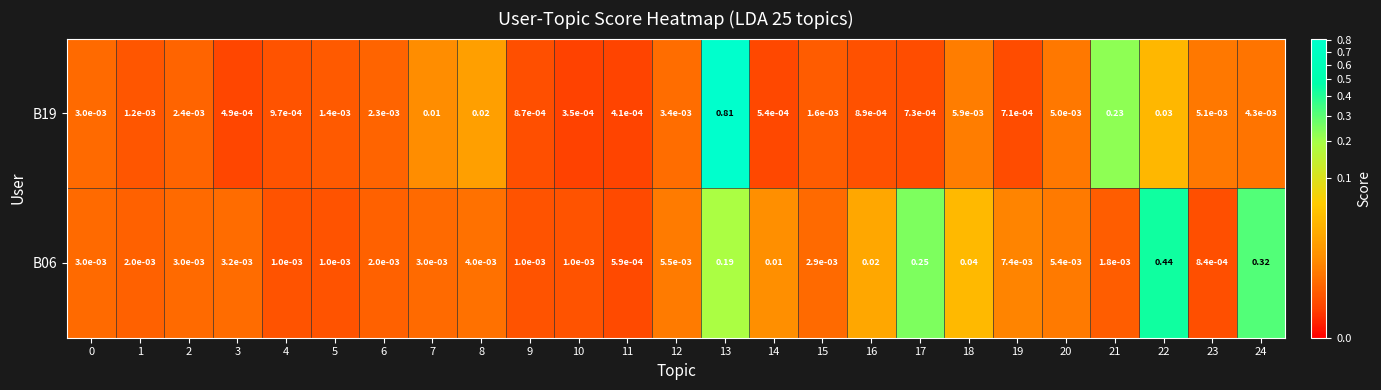

Rank the series by their maximum value, from lowest to highest.

B06, B19